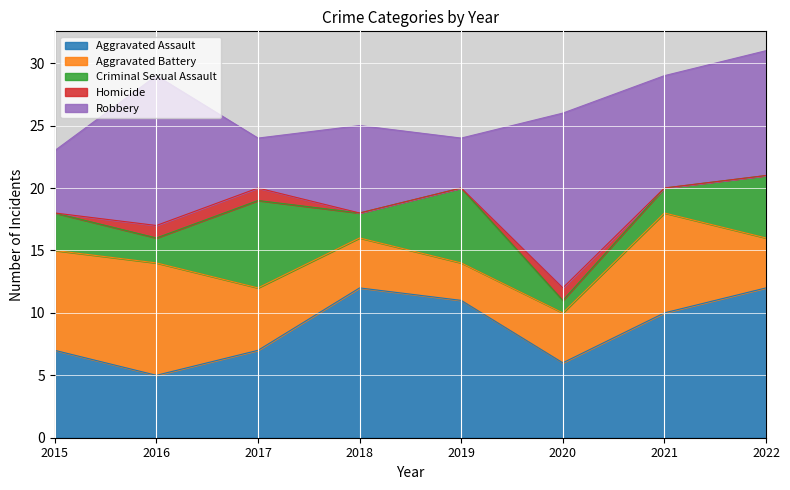

Is it true that Aggravated Assault equals 12 at 2022?

True